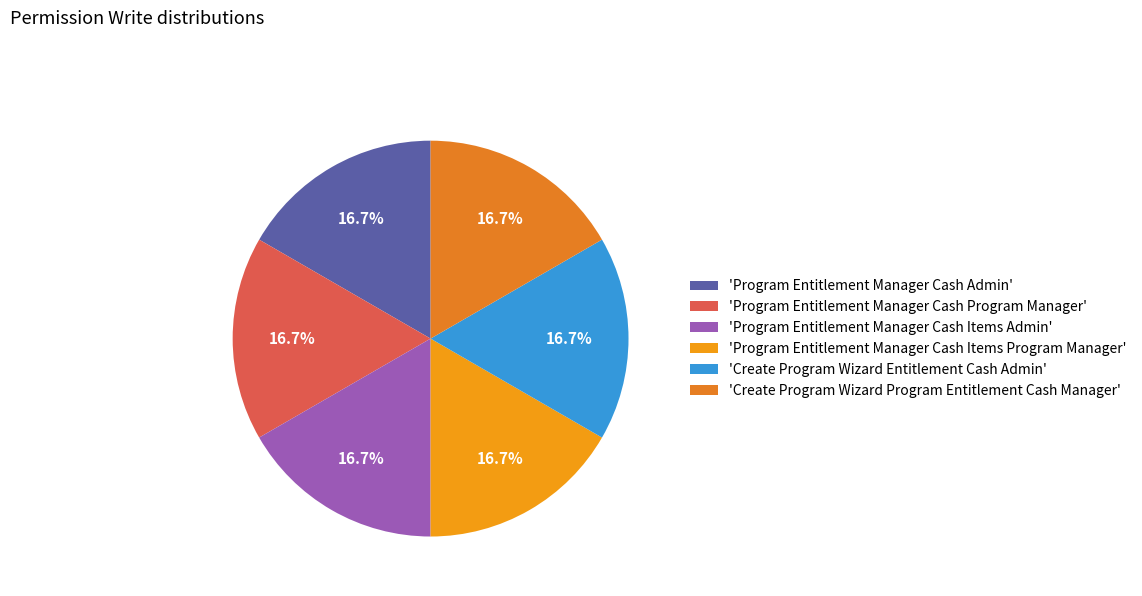

How many segments does this pie chart have?

6